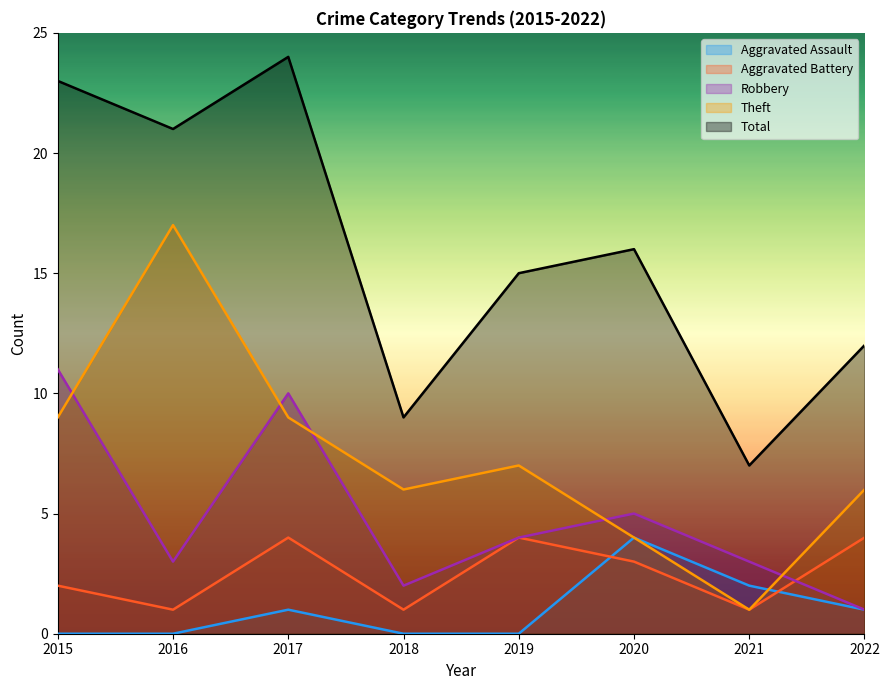

True or false: Robbery and Total cross at least once.

False